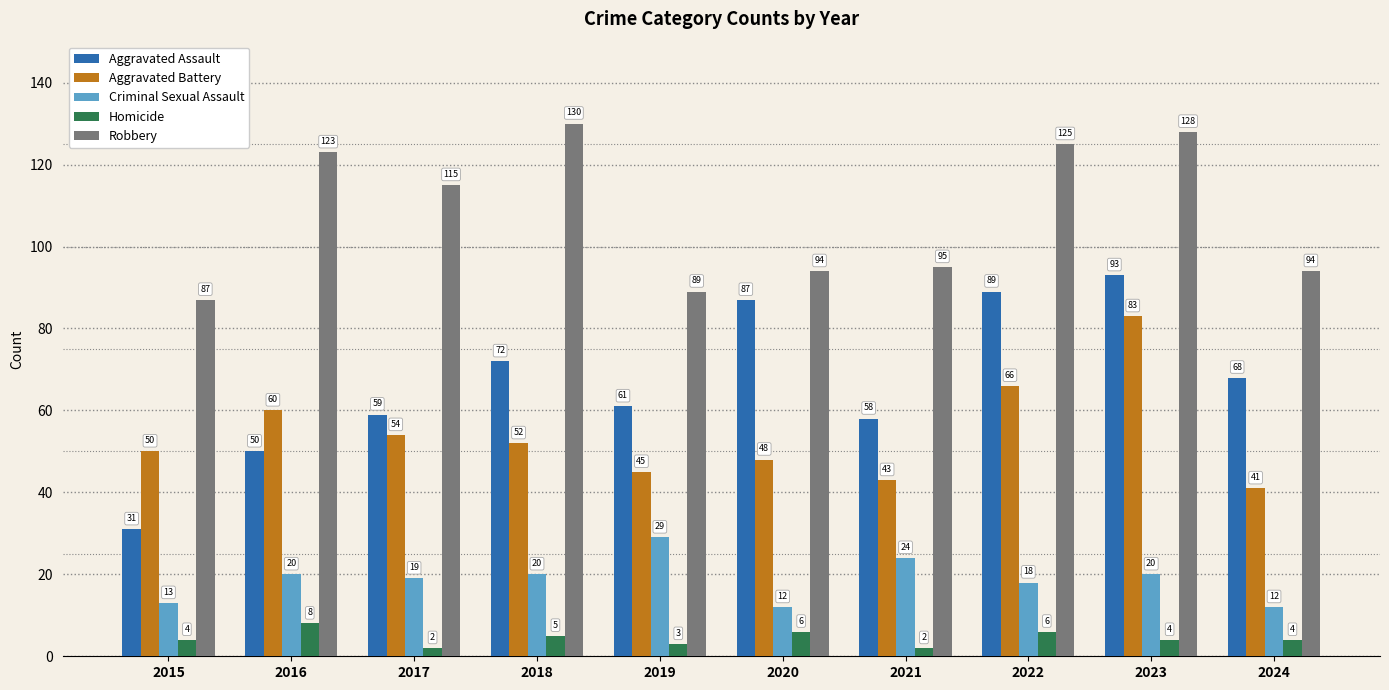

At which category is the sum across all series the highest?

2023